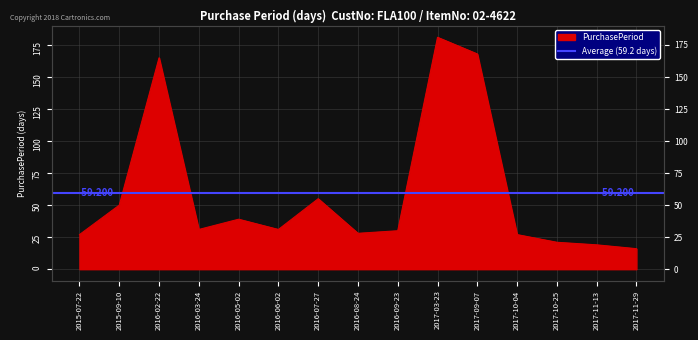

Which has a higher value, 2017-11-29 or 2016-09-23?

2016-09-23